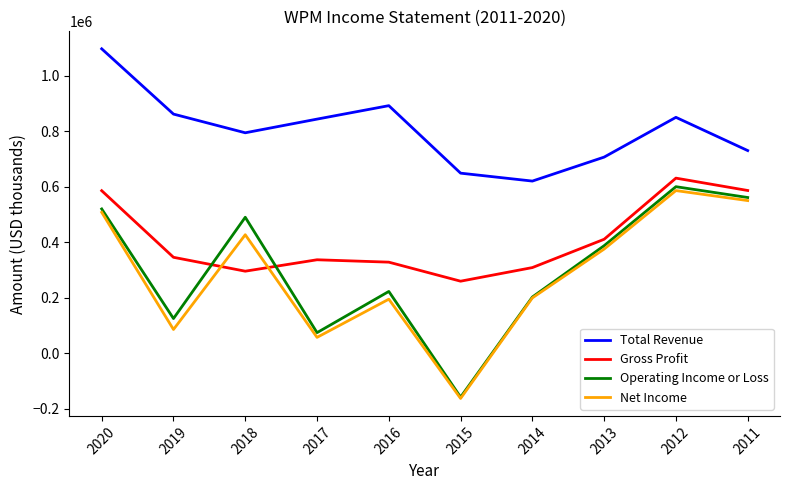

The value of Operating Income or Loss at 2020 is 519900. True or false?

True